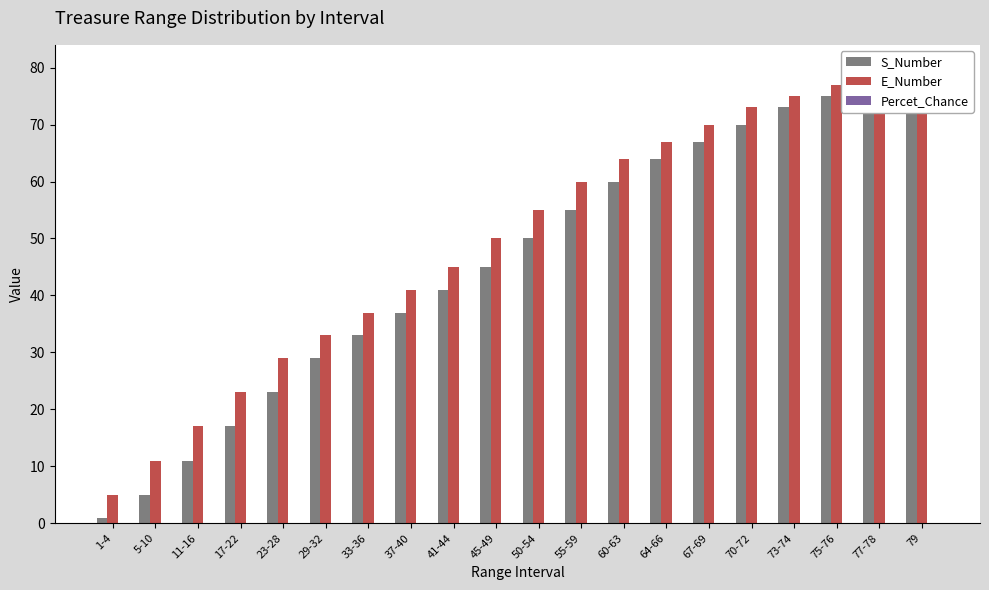

The Percet_Chance series shows 0.1 at 5-10. True or false?

True